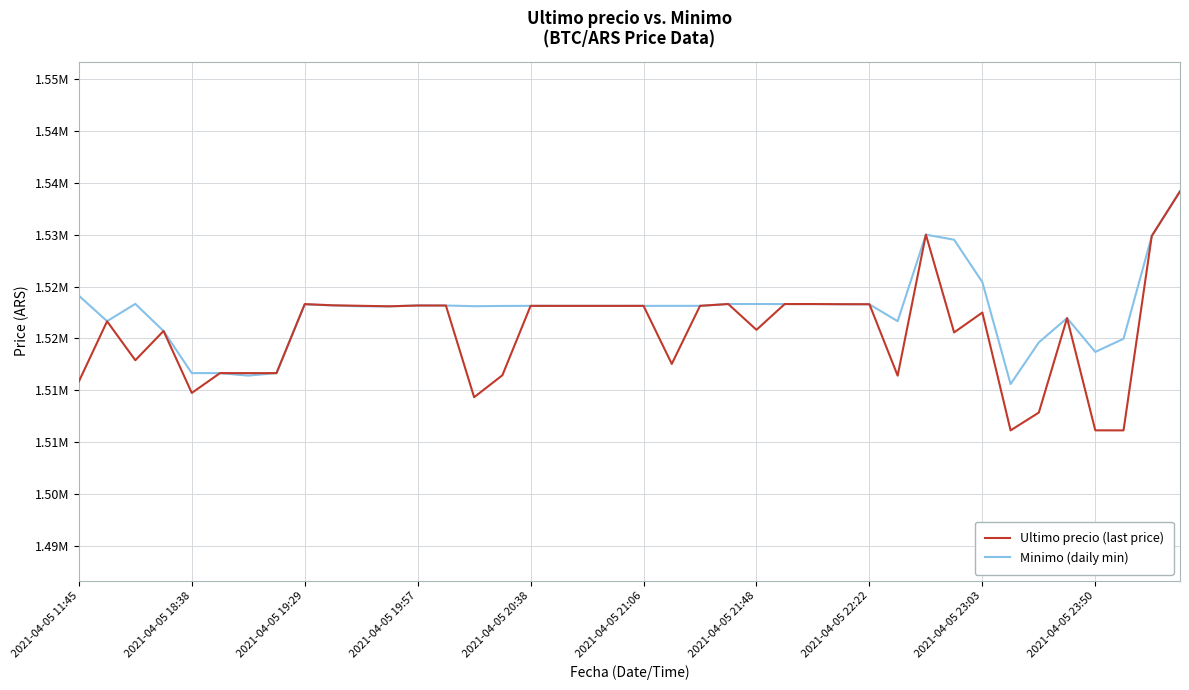

What is the difference between the maximum and minimum values in the Minimo (daily min) series?

22259.0